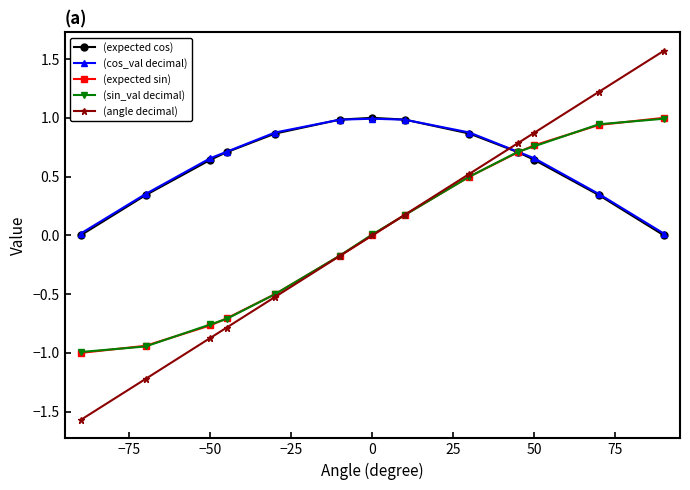

What is the value of the (angle decimal) point at the 9th from the left?

0.5